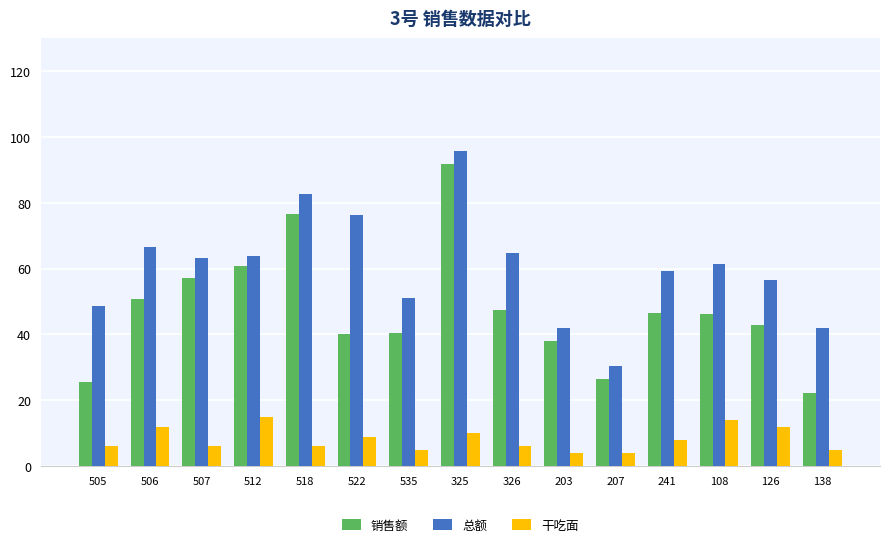

List the series in order of their peak value, lowest first.

干吃面, 销售额, 总额